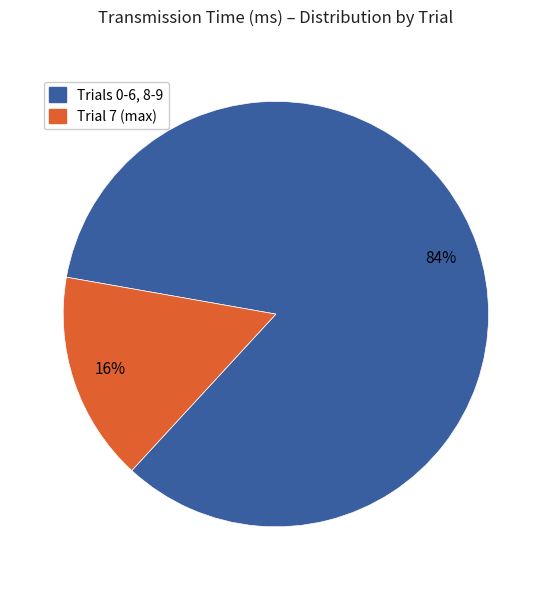

Is there a majority slice in this chart?

Yes